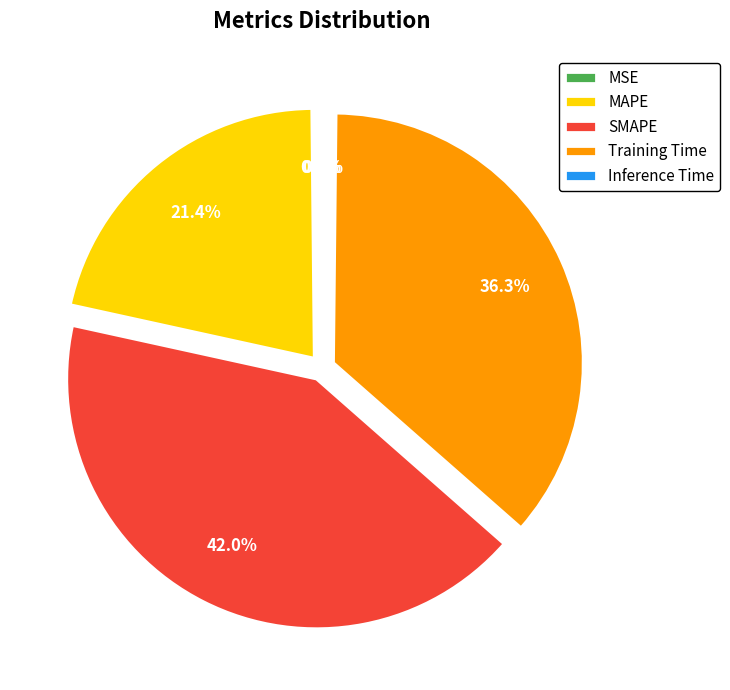

Is MAPE the majority of the pie?

No